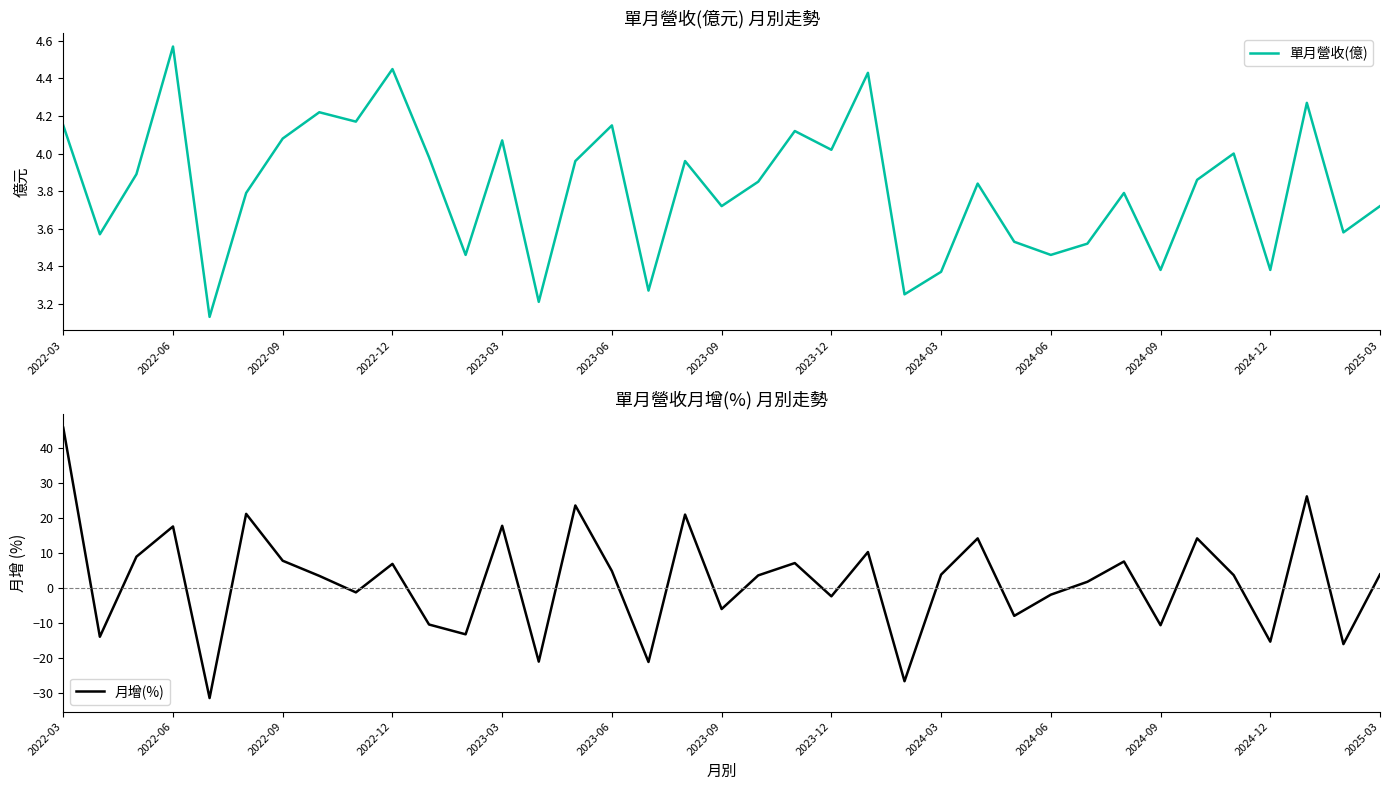

Is it true that 單月營收(億) equals 4.7 at 16?

False